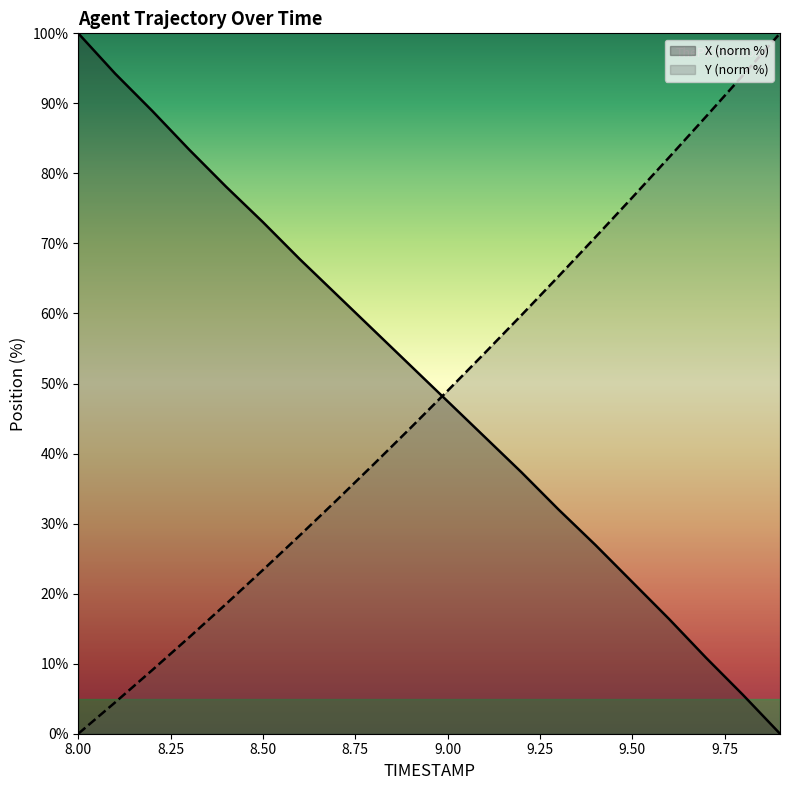

Where is Y (norm %) nearest to the value 50?

9.00